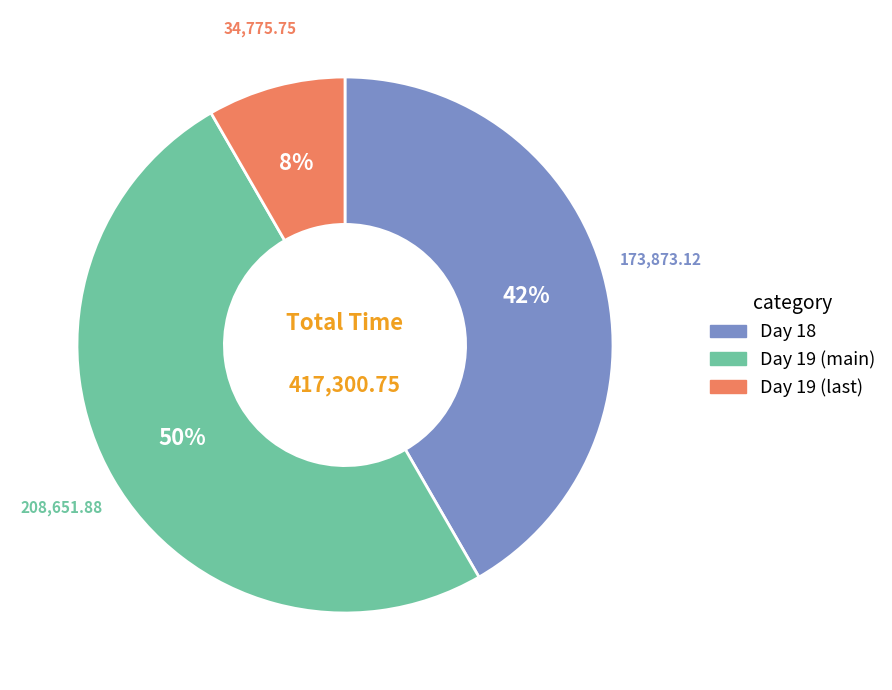

To the nearest percent, what is the difference between the largest and smallest slice percentages?

42%